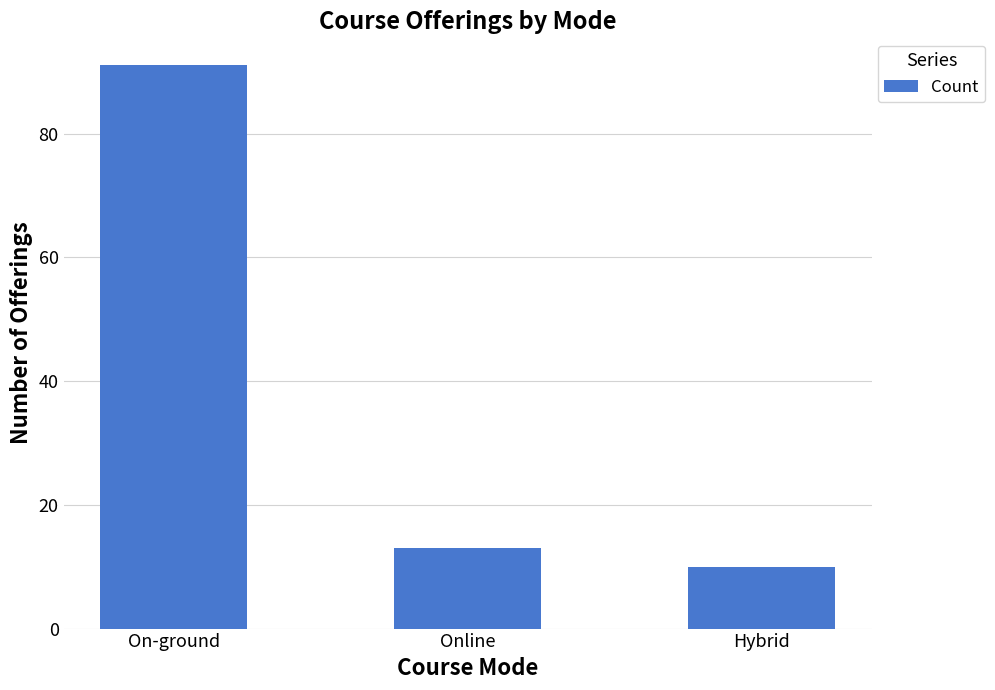

What is the label of the 1st bar from the left?

On-ground